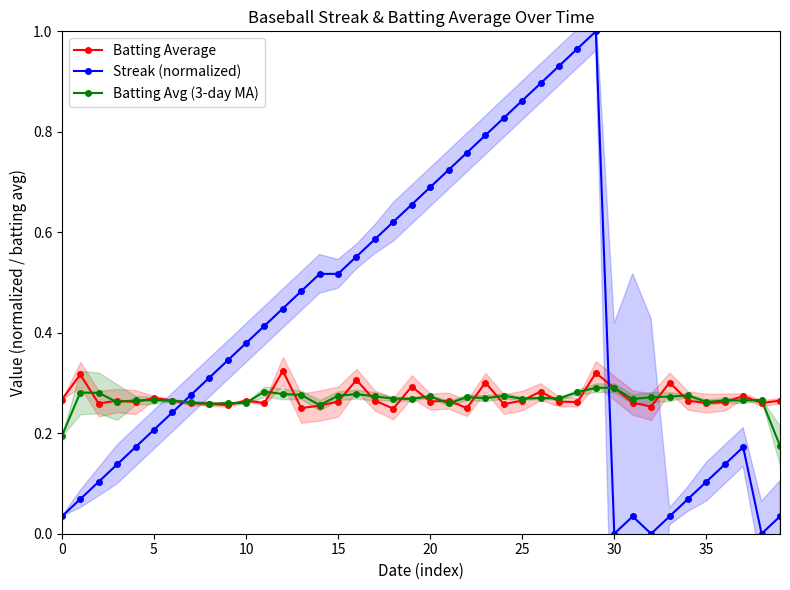

True or false: Batting Average and Batting Avg (3-day MA) intersect in this chart.

True